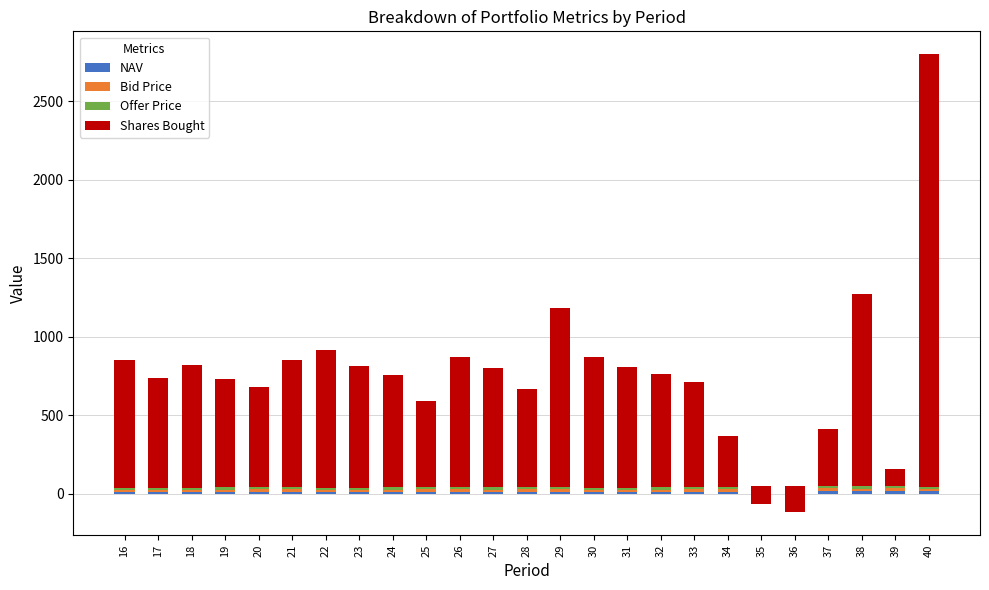

What is the difference between the maximum and second lowest values in the Offer Price series?

4.7